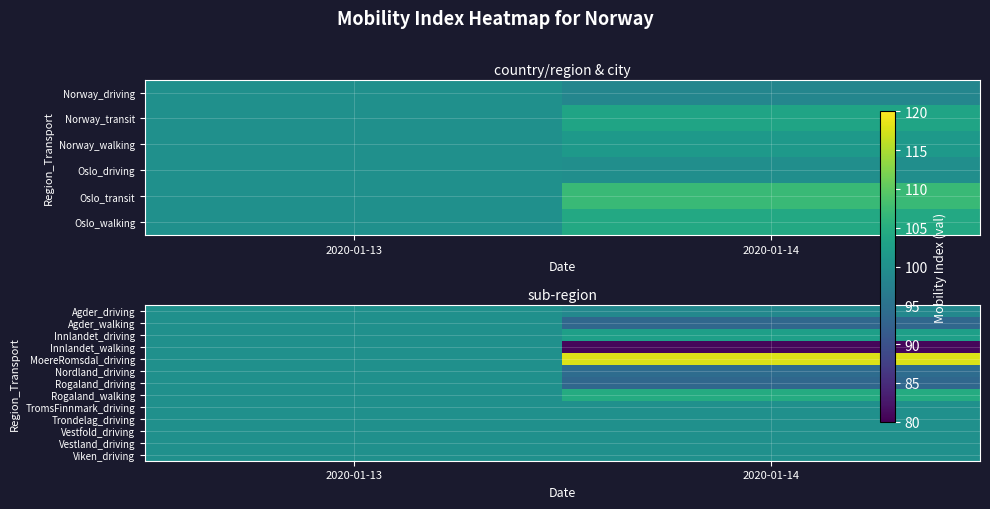

True or false: Trondelag_driving has a value of 100.0 at 2020-01-13.

True